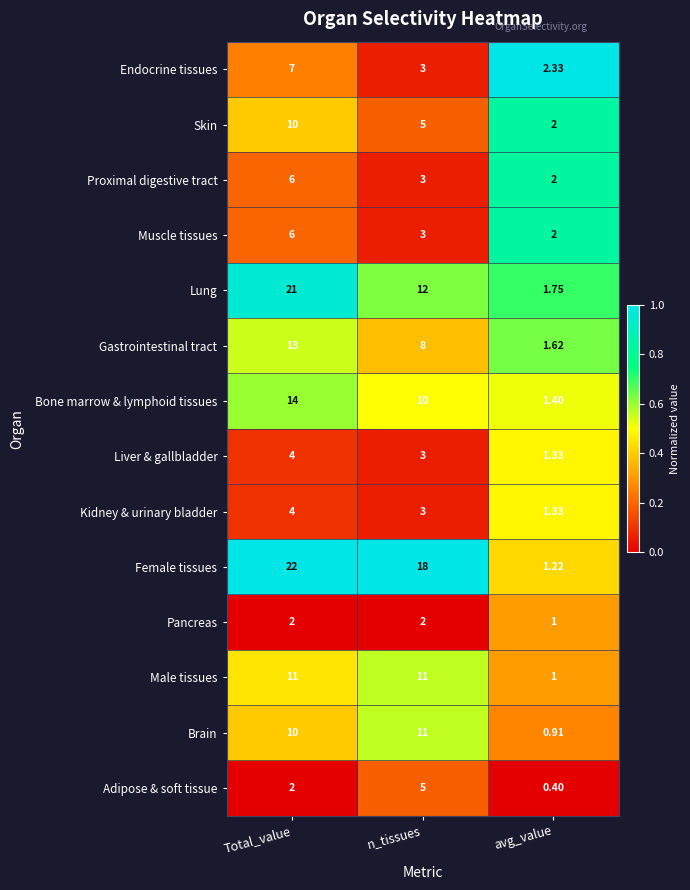

Between n_tissues and avg_value, which series saw the biggest shift?

Female tissues